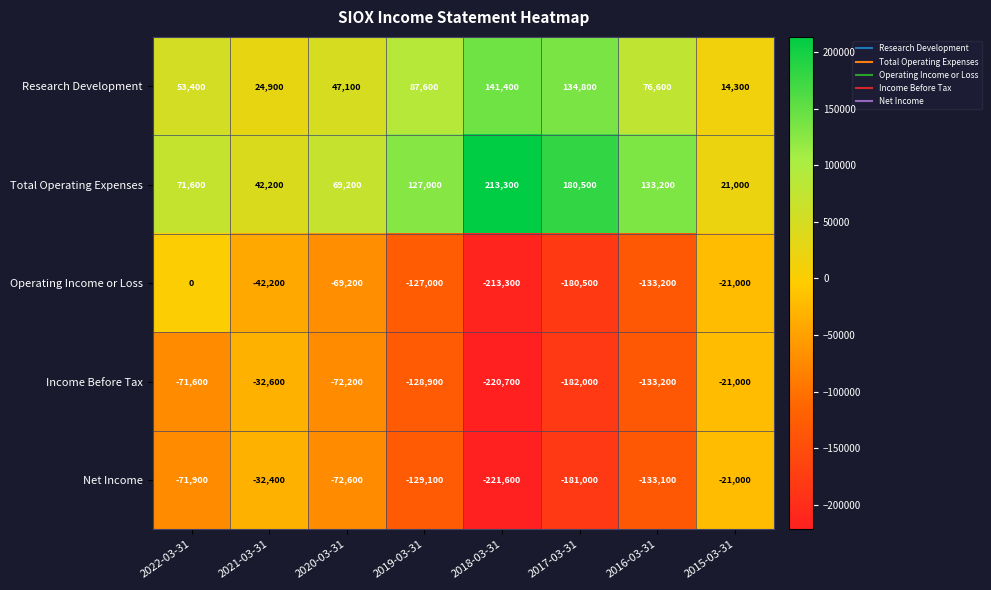

What is the sum of the Research Development values at 2020-03-31 and 2017-03-31?

181900